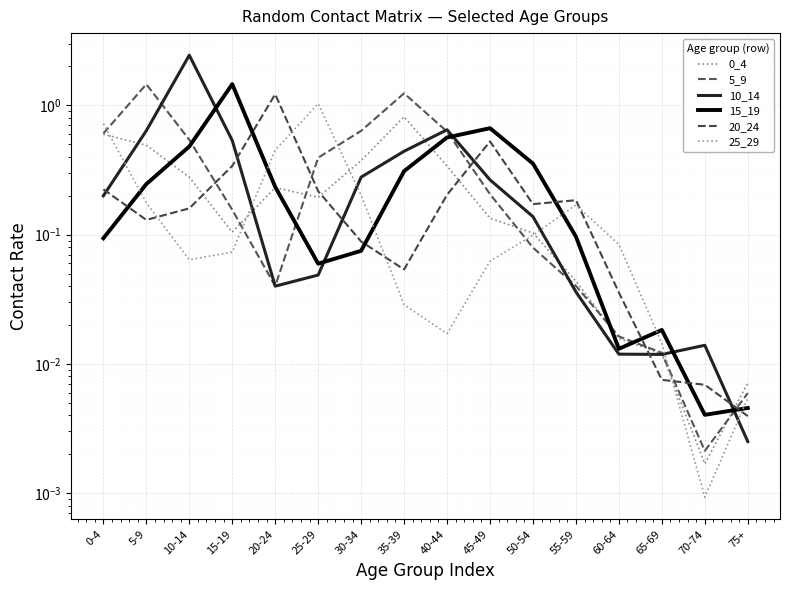

Is it true that 10_14 equals 0.0 at 65-69?

False